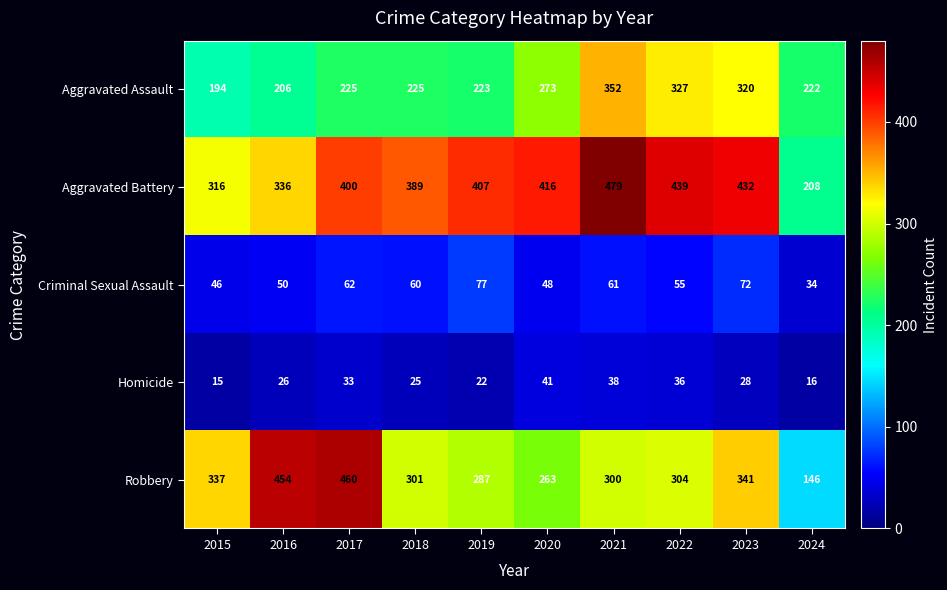

Rank the series by their maximum value, from highest to lowest.

Aggravated Battery, Robbery, Aggravated Assault, Criminal Sexual Assault, Homicide